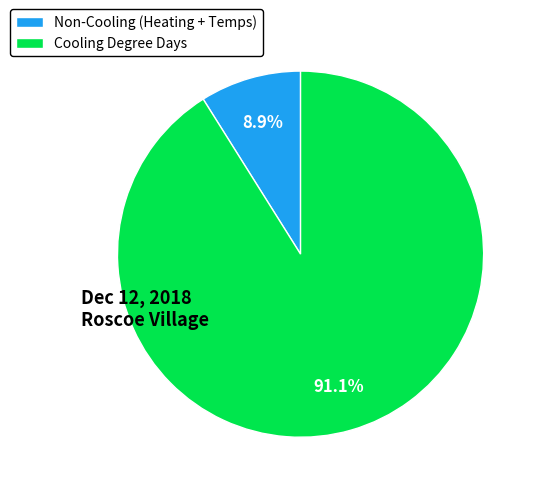

What portion of the pie excludes Cooling Degree Days?

8.9%